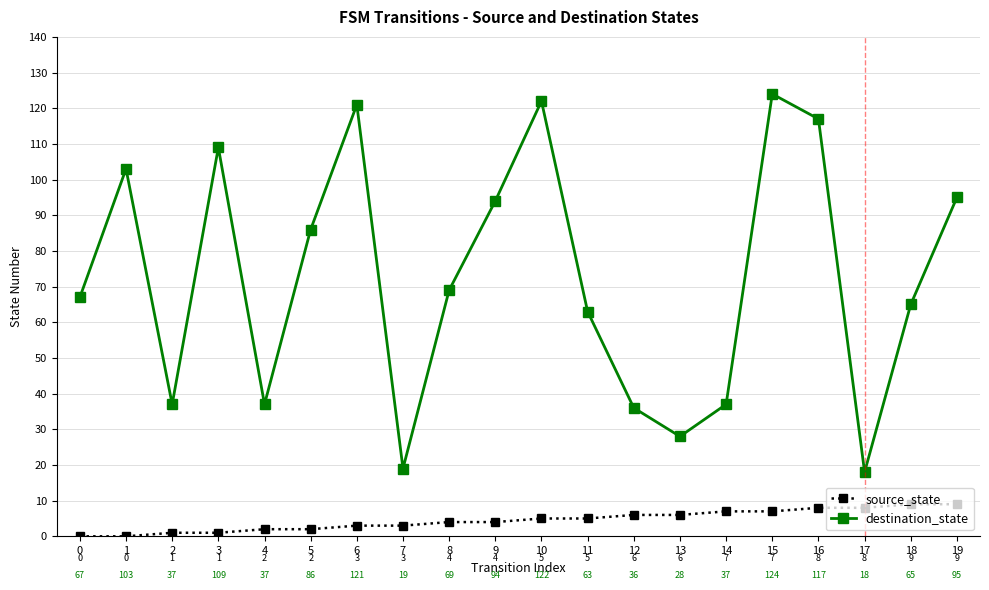

True or false: source_state and destination_state intersect in this chart.

False